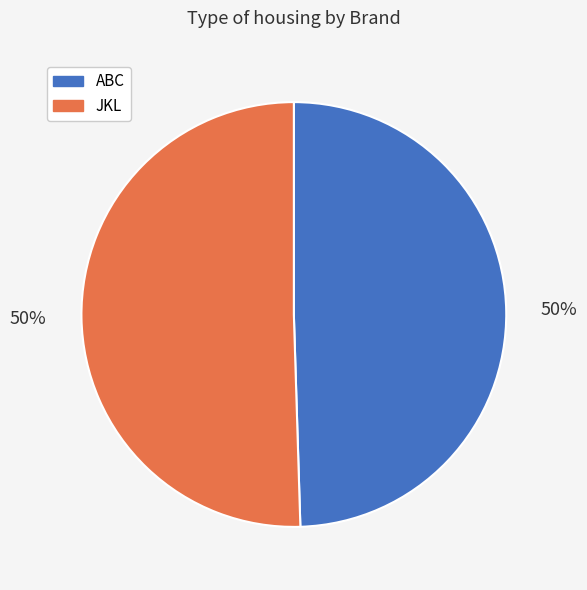

Count the number of slices in the pie.

2